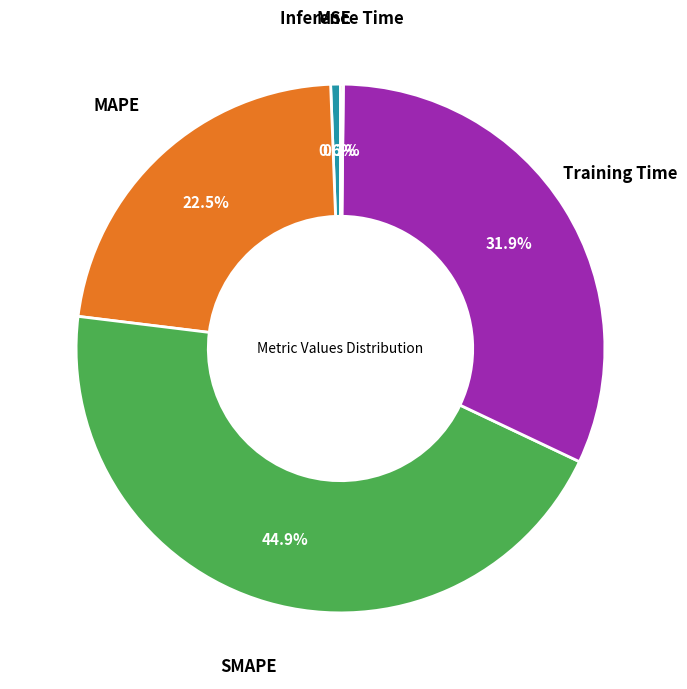

Is there any slice that represents more than half of the pie?

No